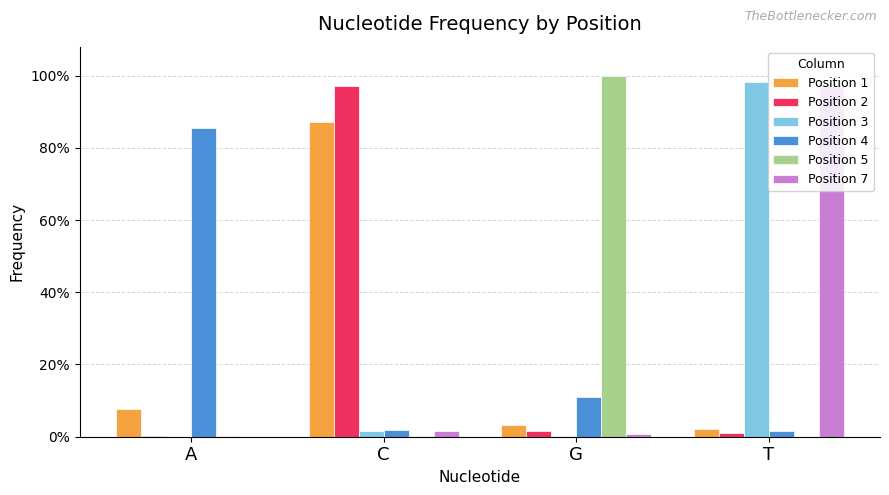

What are all the series names shown in the legend?

Position 1, Position 2, Position 3, Position 4, Position 5, Position 7